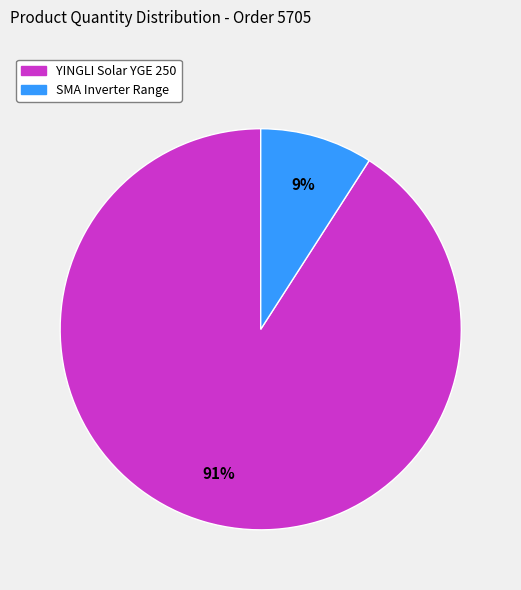

Which category has the biggest portion of the pie?

YINGLI Solar YGE 250